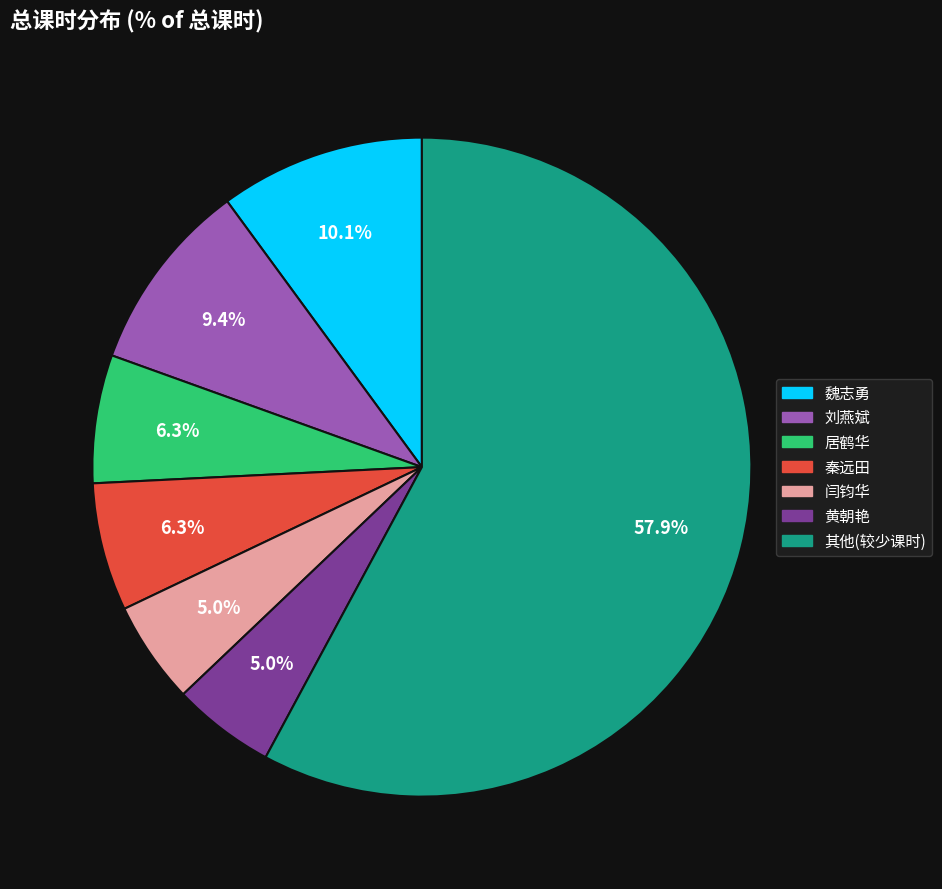

Which slice is the largest?

其他(较少课时)